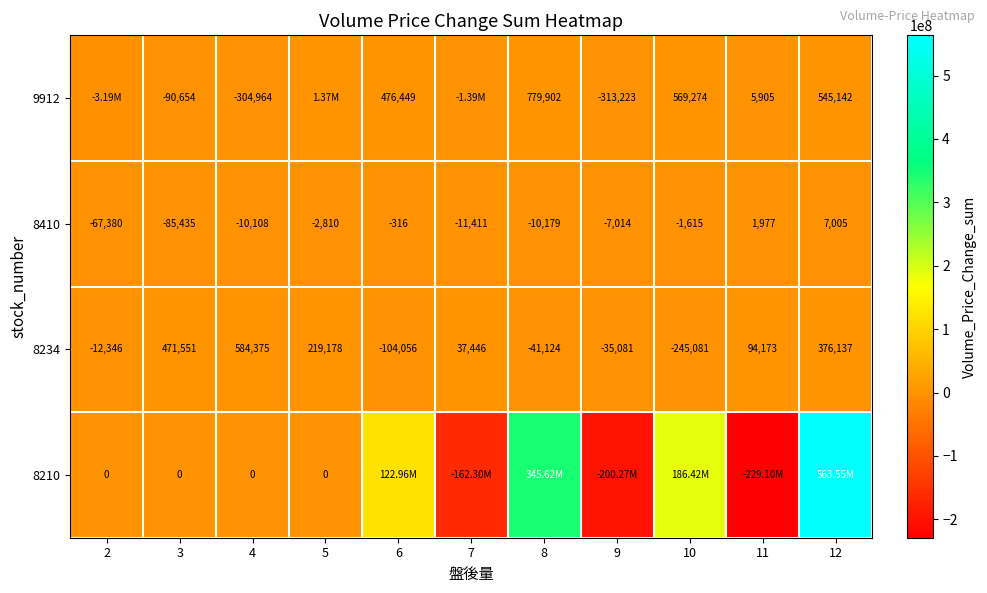

Rank the categories by 8410 value from lowest to highest.

3, 2, 7, 8, 4, 9, 5, 10, 6, 11, 12